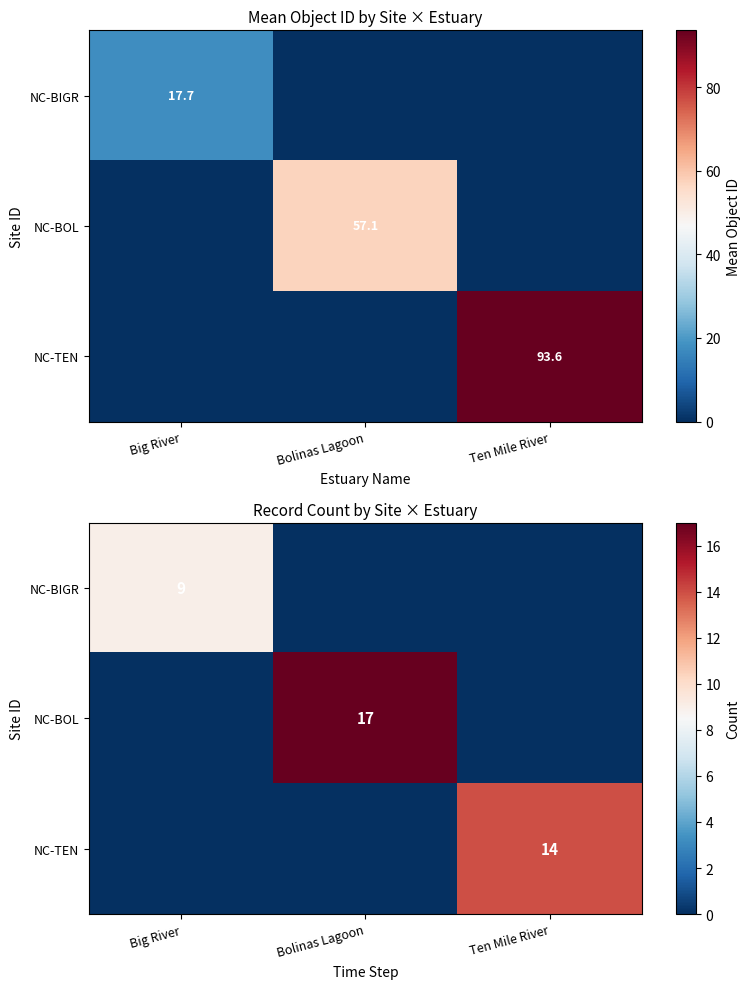

What is the sum of the NC-BIGR values at Big River and Bolinas Lagoon?

9